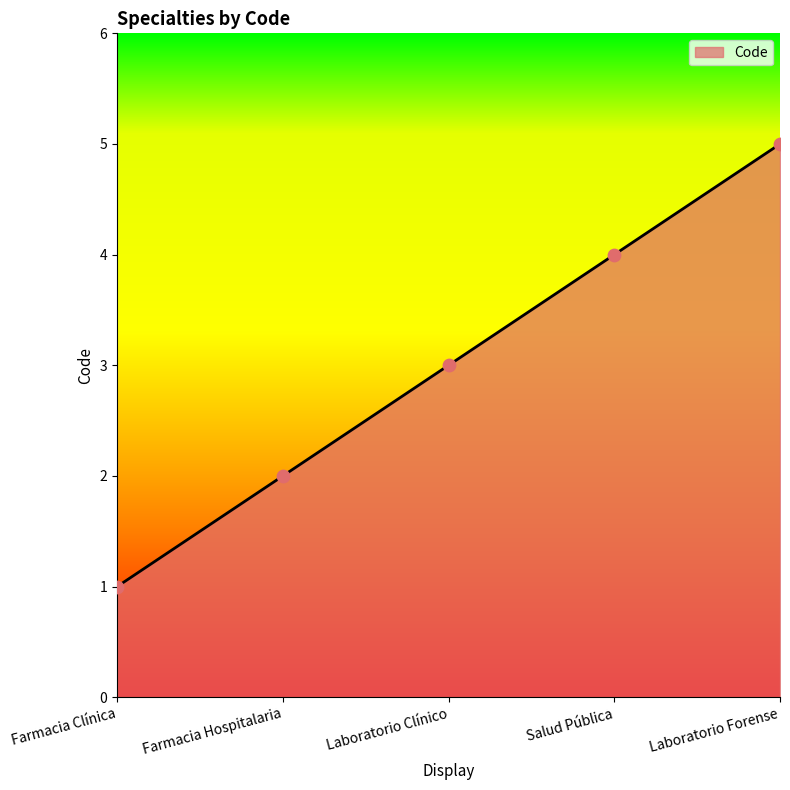

Which has a higher value, Laboratorio Forense or Farmacia Clínica?

Laboratorio Forense